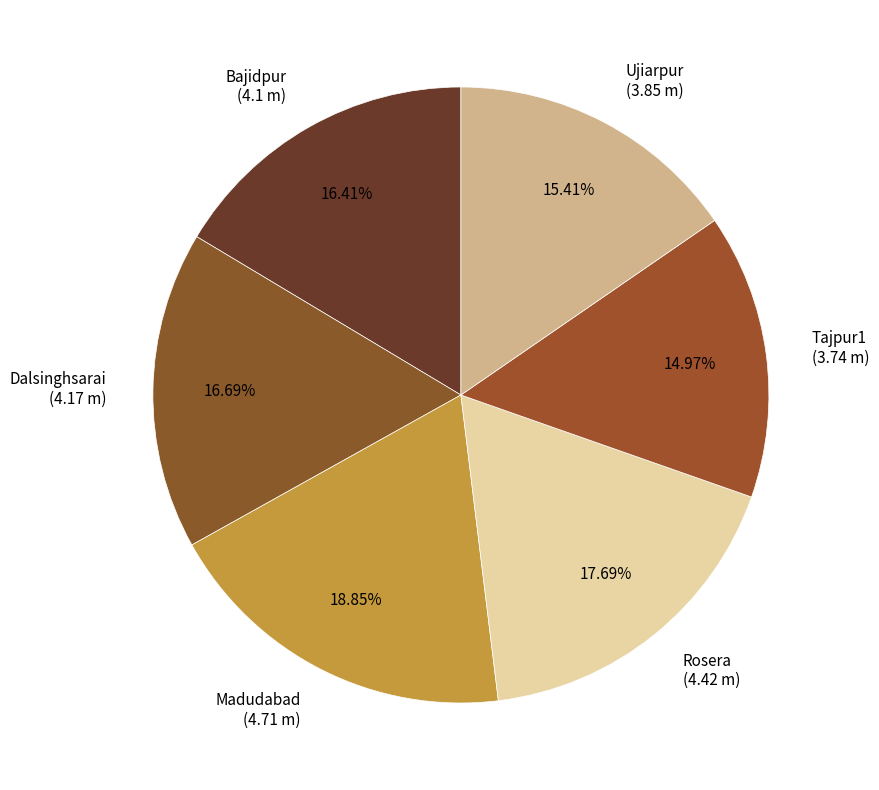

Is there a majority slice in this chart?

No